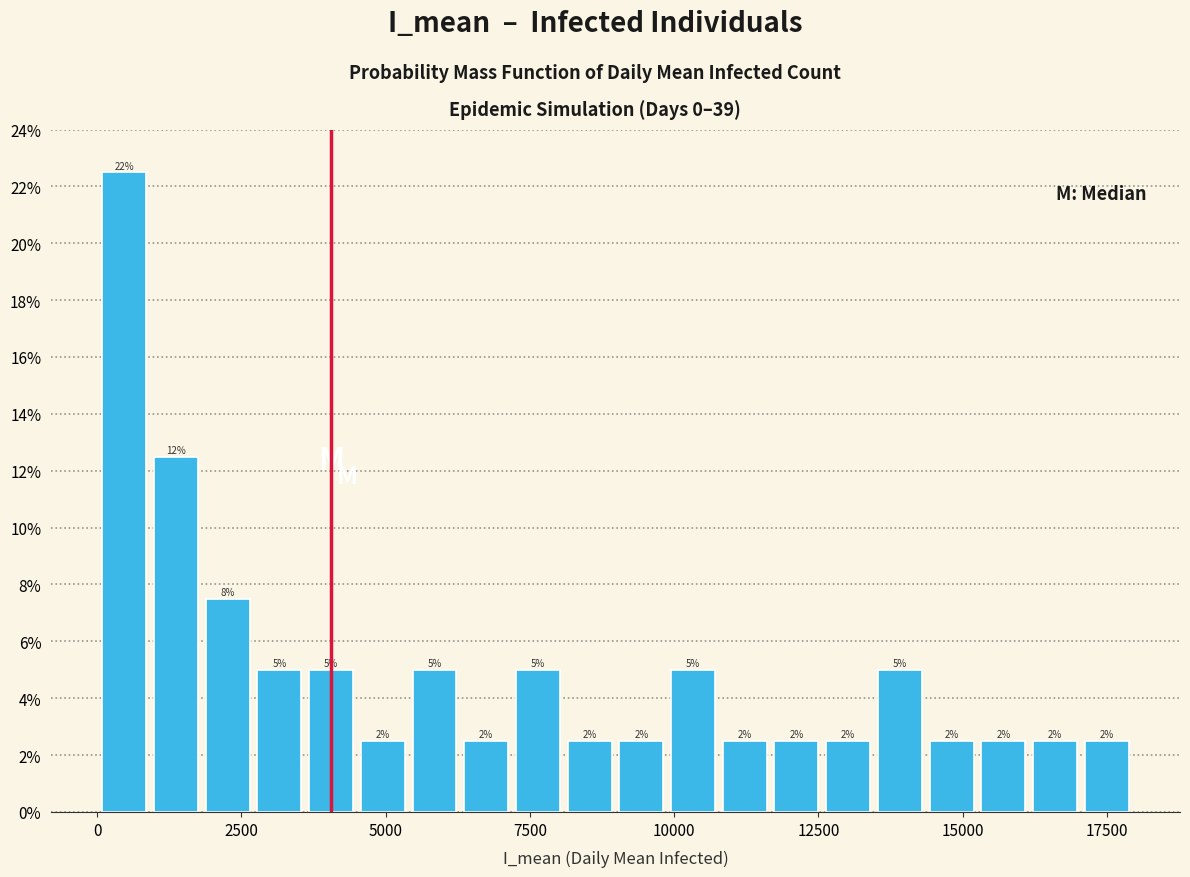

Read against the x-axis, roughly where is the centre of the tallest bar?

500